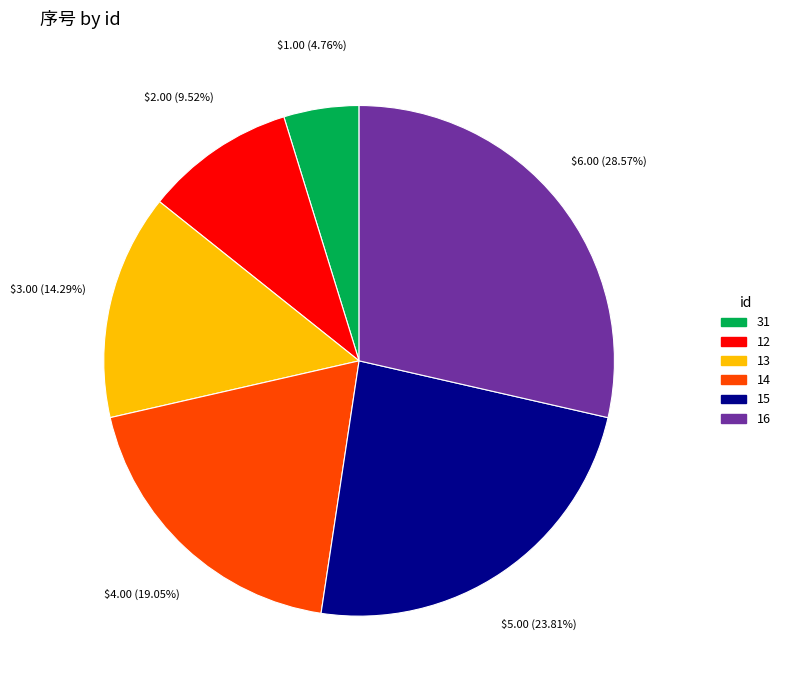

To the nearest percent, what is the difference between the largest and smallest slice percentages?

24%